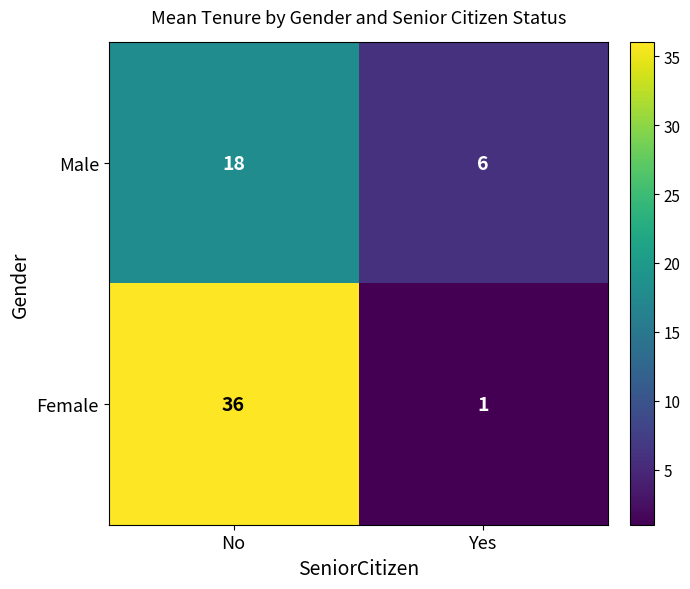

What is the sum of all Male values?

24